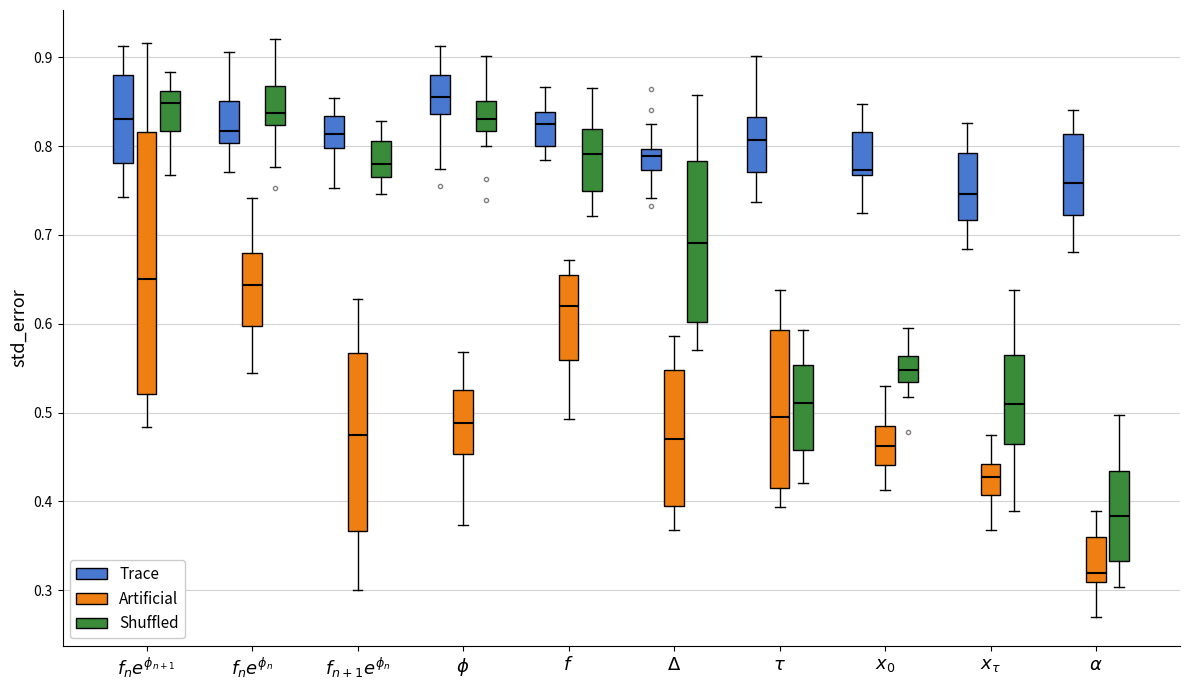

Where does the median line of the box for $x_\tau$ (Shuffled) sit on the y-axis? The values are not printed on the chart, so give them approximately, as read against the axis.

0.51